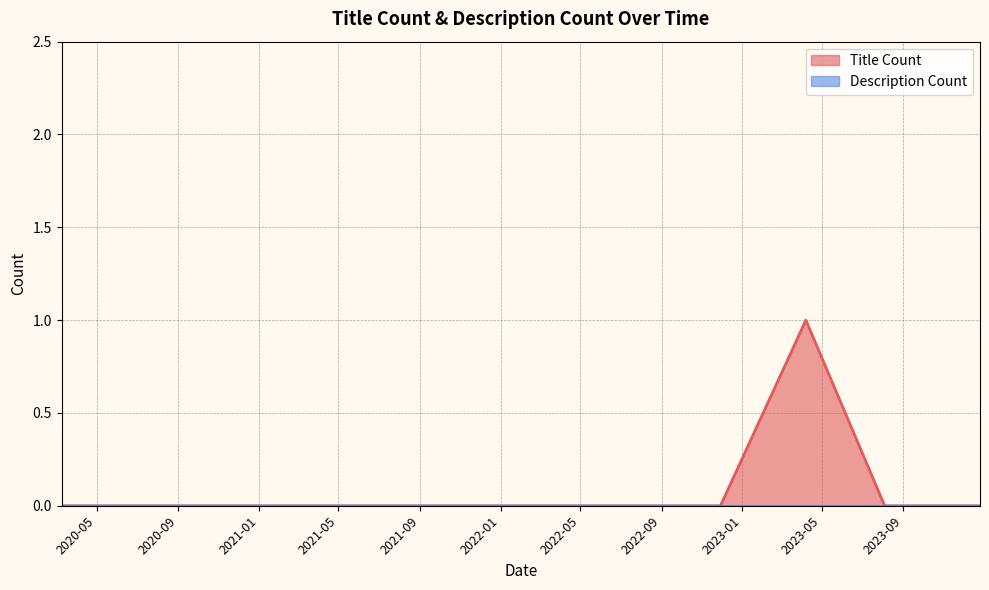

True or false: Description Count and Title Count intersect in this chart.

False